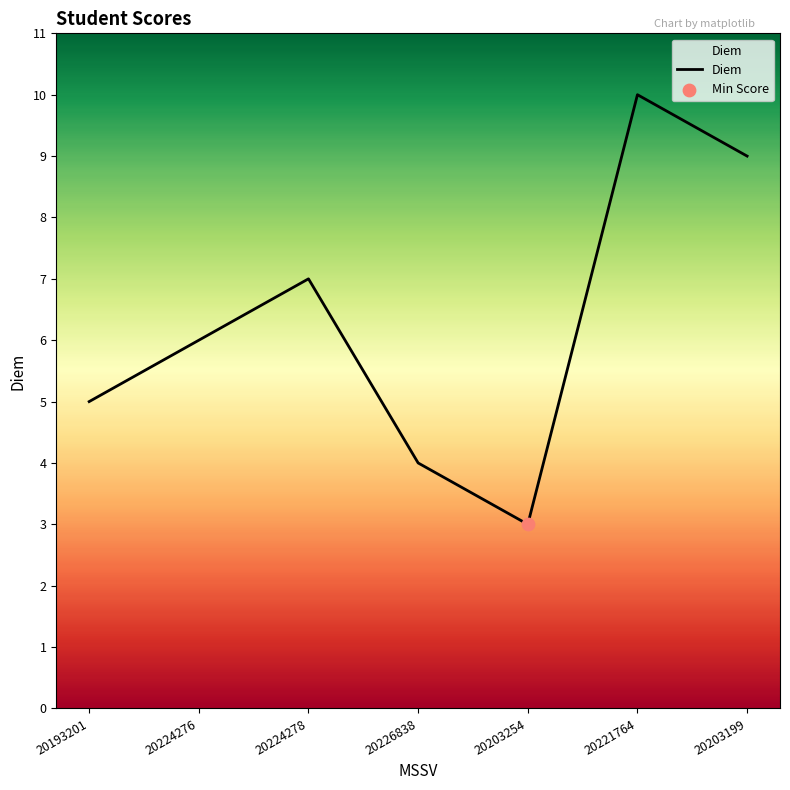

Approximately how many times larger is the value at 20203199 compared to 20224276?

1.5